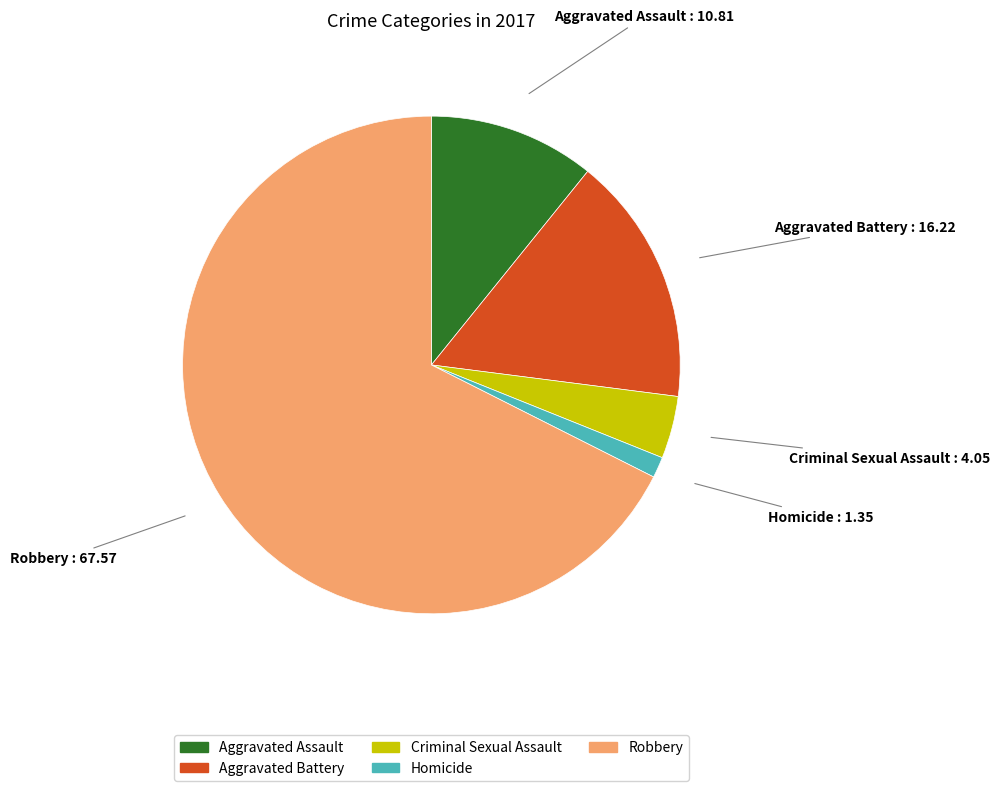

The Homicide slice represents 1% of the pie. True or false?

True